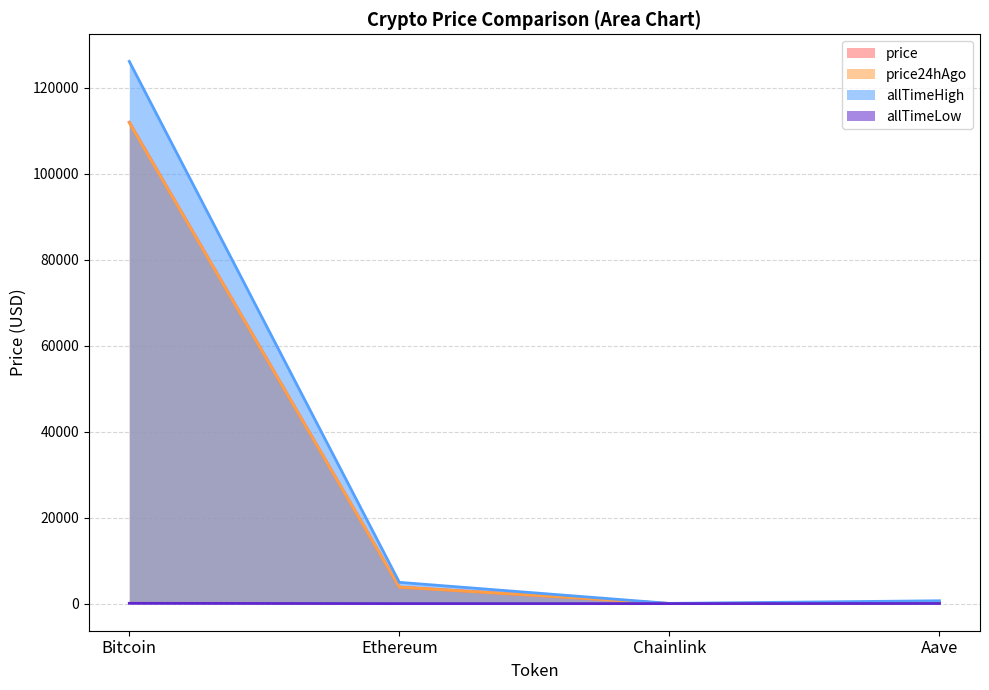

What is the lowest value of the price series?

17.5